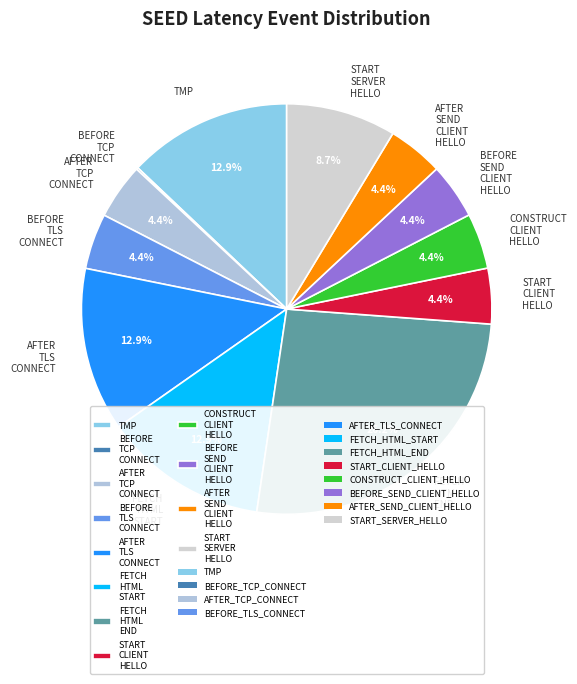

Is there any slice that represents more than half of the pie?

No